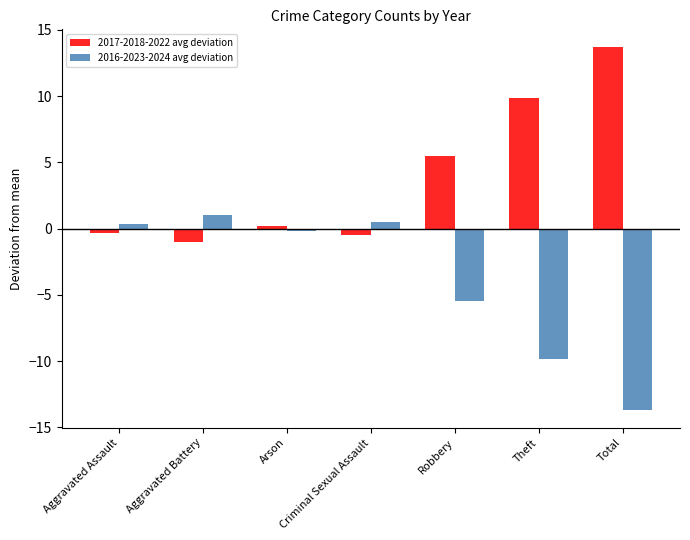

Rank the series by their average value, from lowest to highest.

2016-2023-2024 avg deviation, 2017-2018-2022 avg deviation